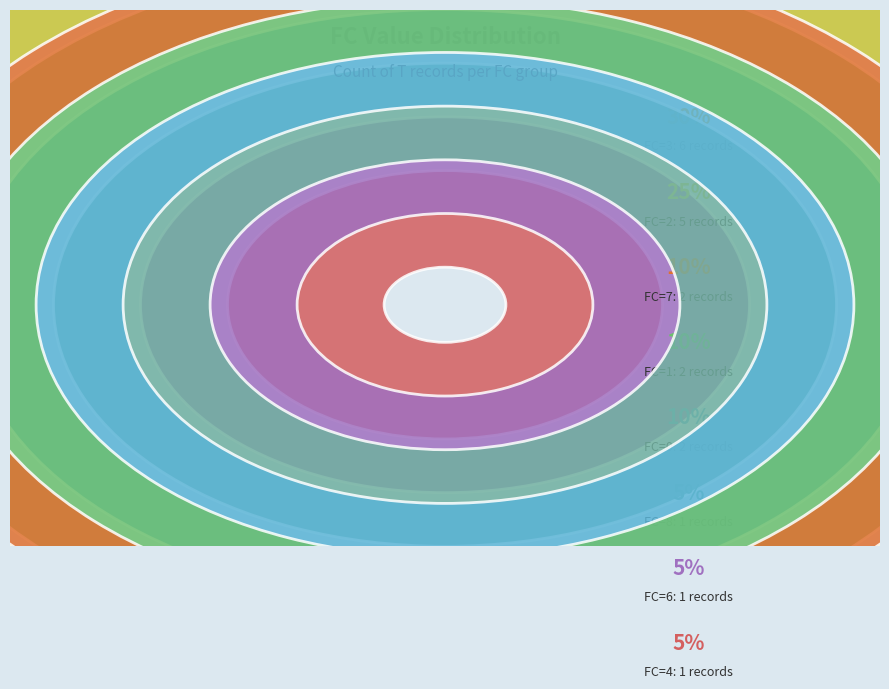

Does 11 represent more than half of the total?

No